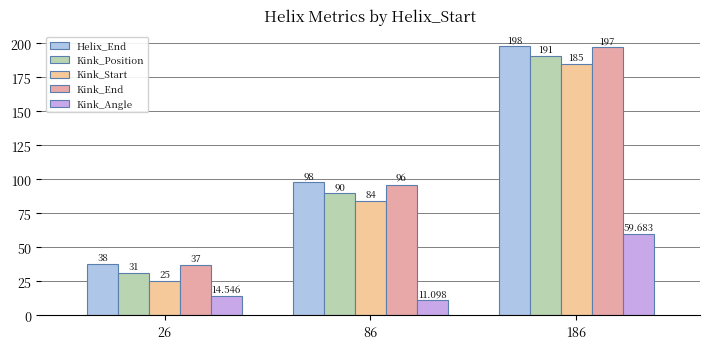

How many Kink_End values are between 37 and 197?

3